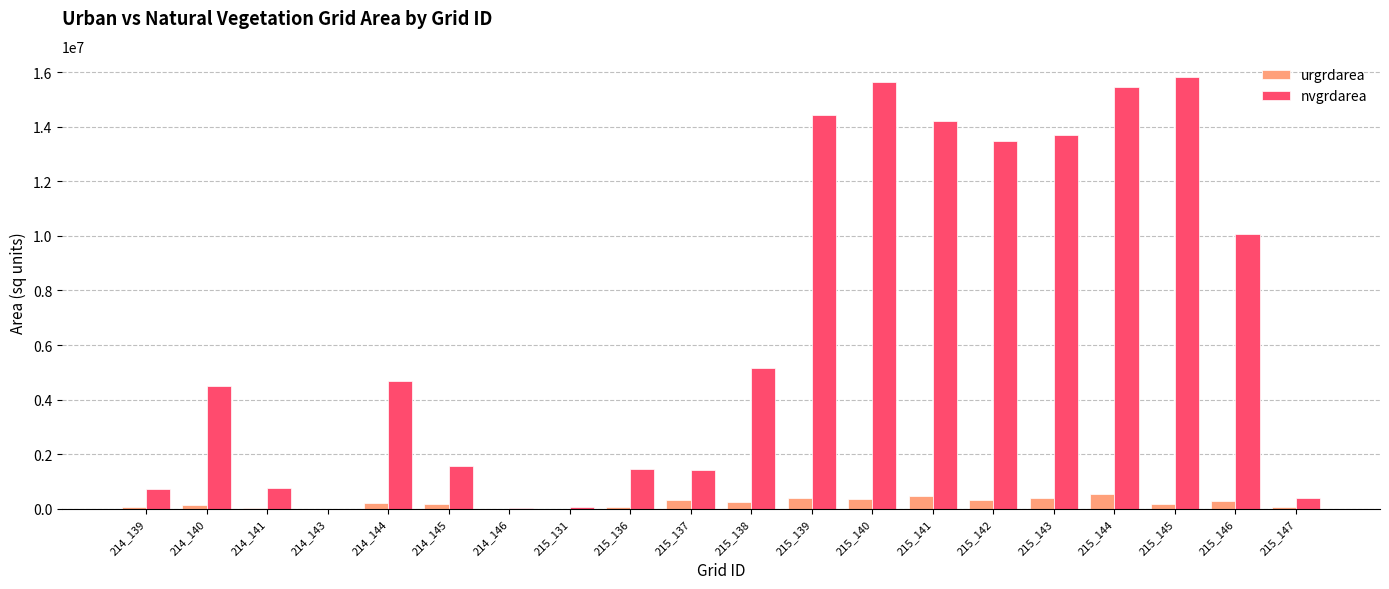

How many series are shown in this chart?

2